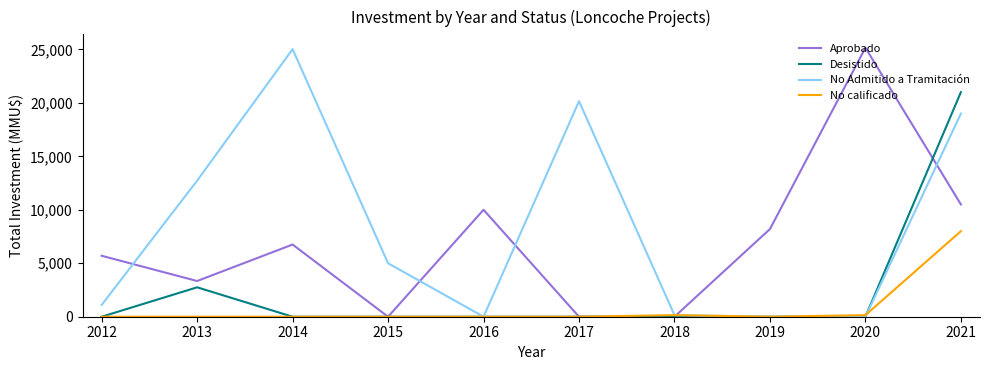

Does the chart have visible grid lines?

No